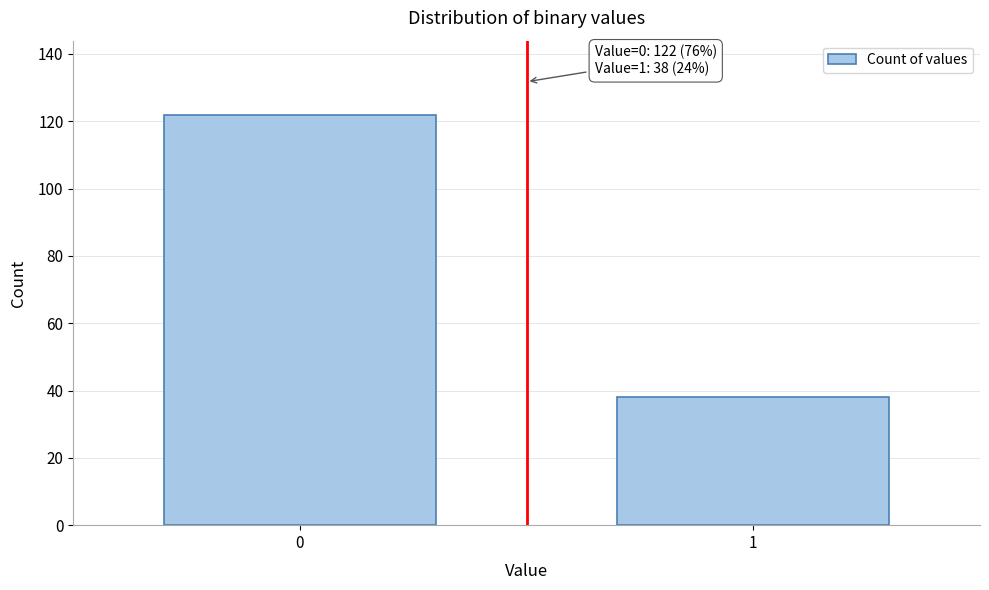

Reading left to right, what are all the values shown in this chart?

0=122	1=38